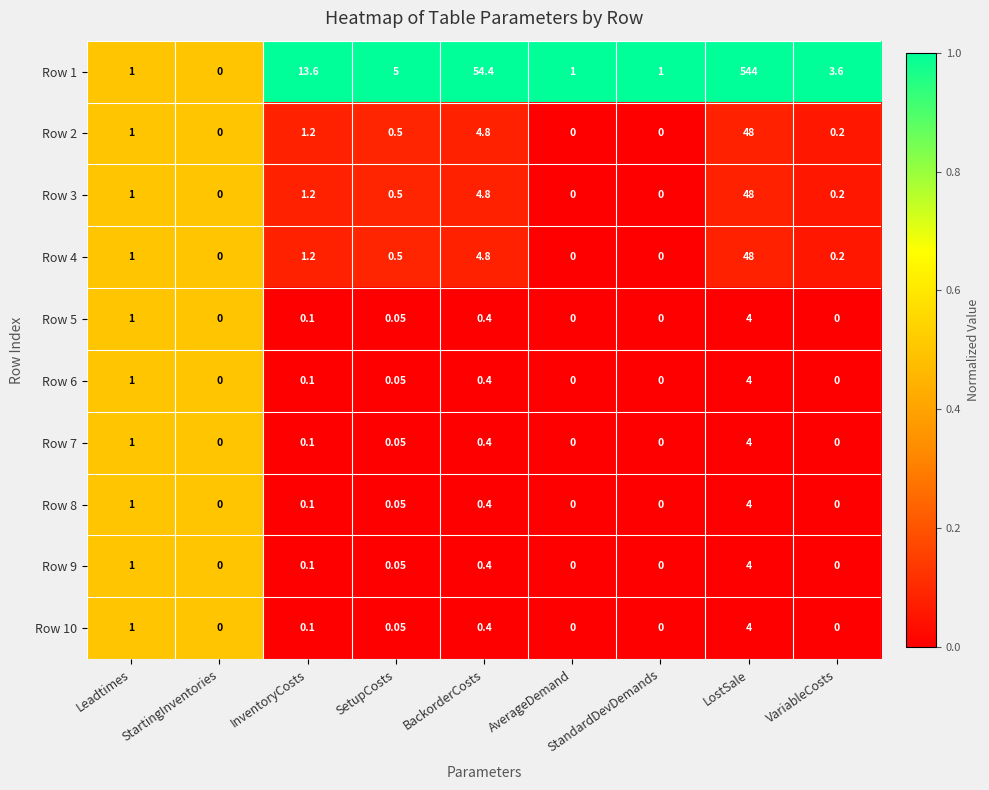

At which category does the chart reach its peak across all series?

LostSale